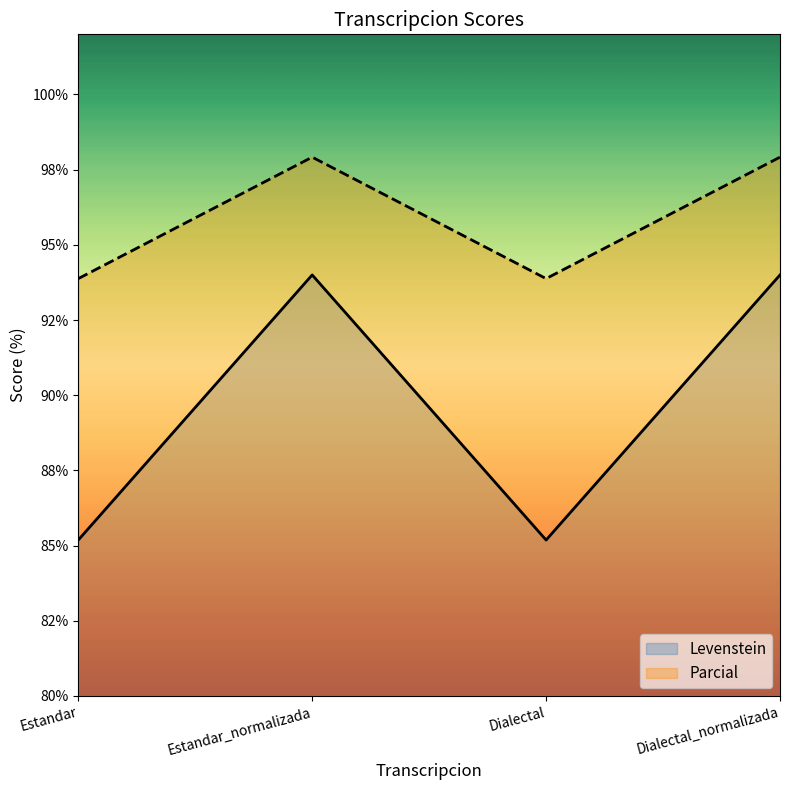

Rank the categories by Parcial value from lowest to highest.

Estandar, Dialectal, Estandar_normalizada, Dialectal_normalizada